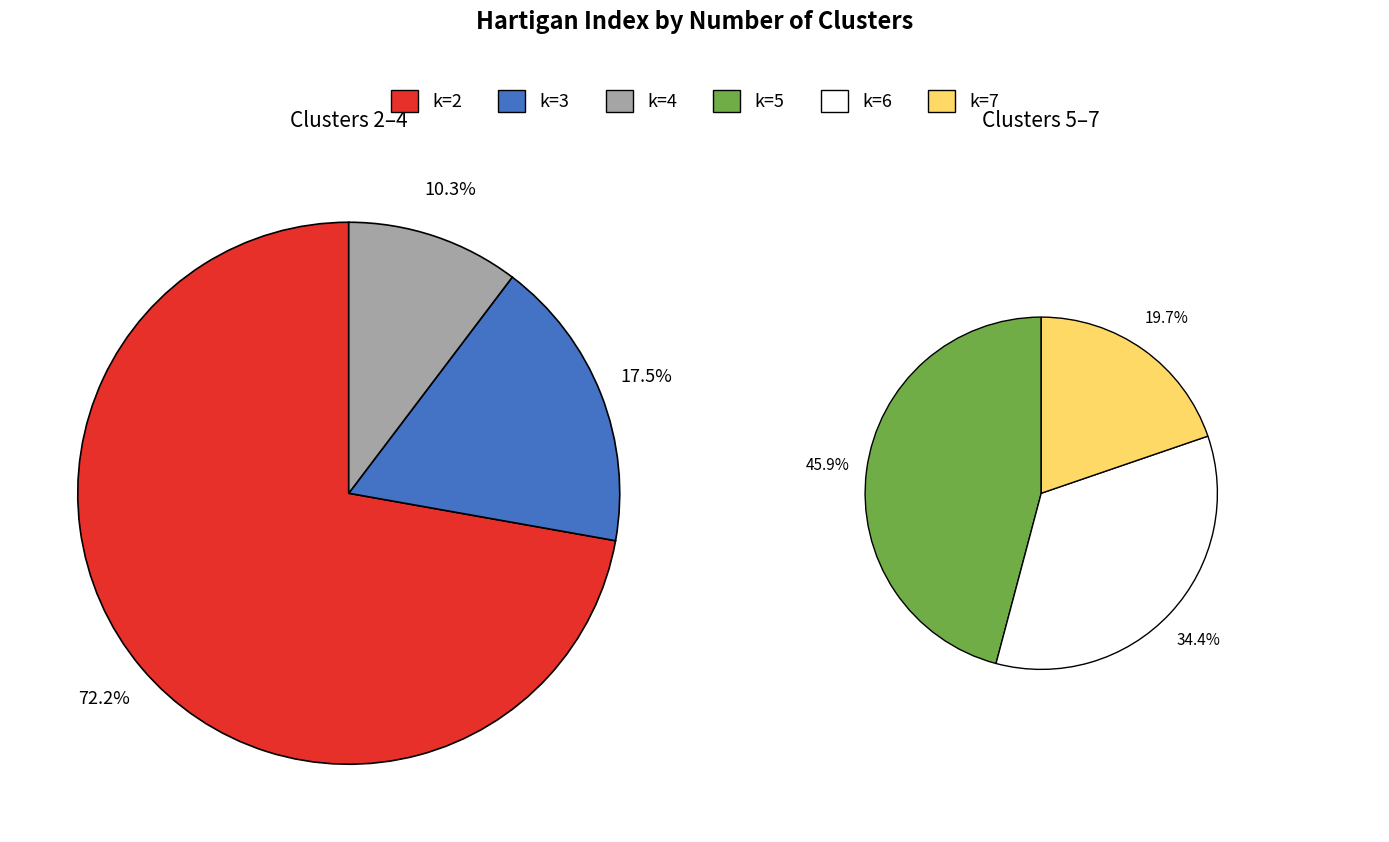

How many slices are in this pie chart?

6